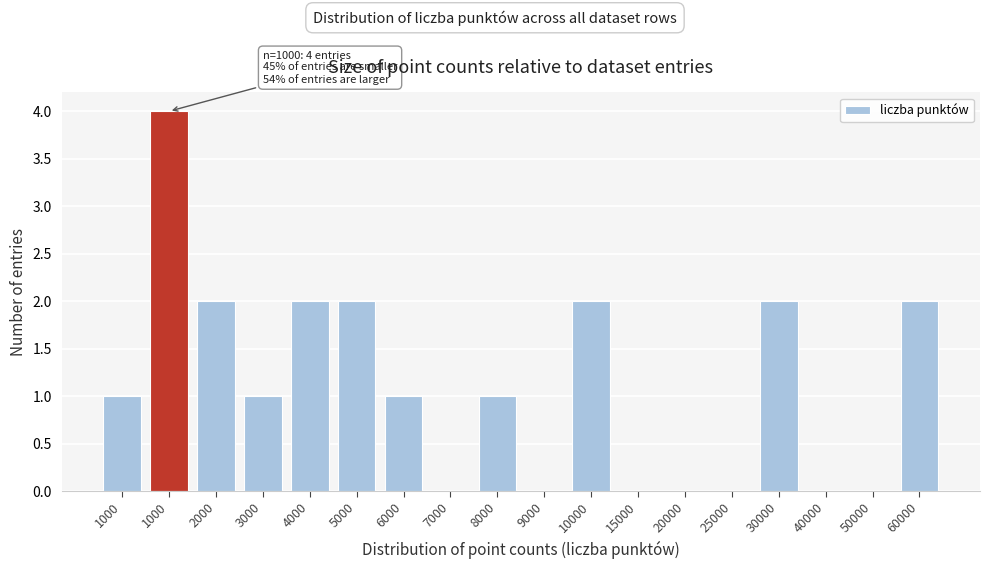

How many distinct data groups are displayed?

1